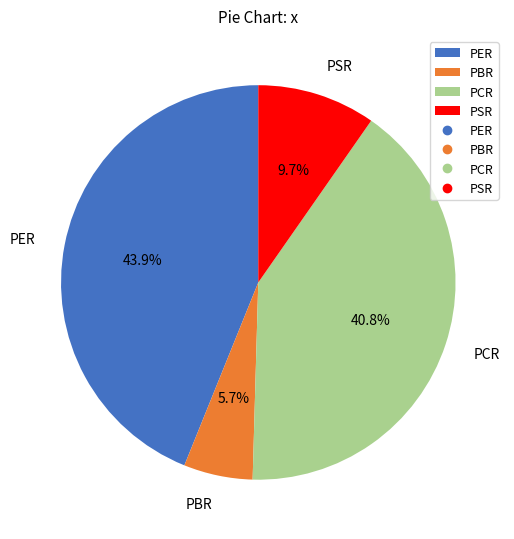

Is there any slice that represents more than half of the pie?

No